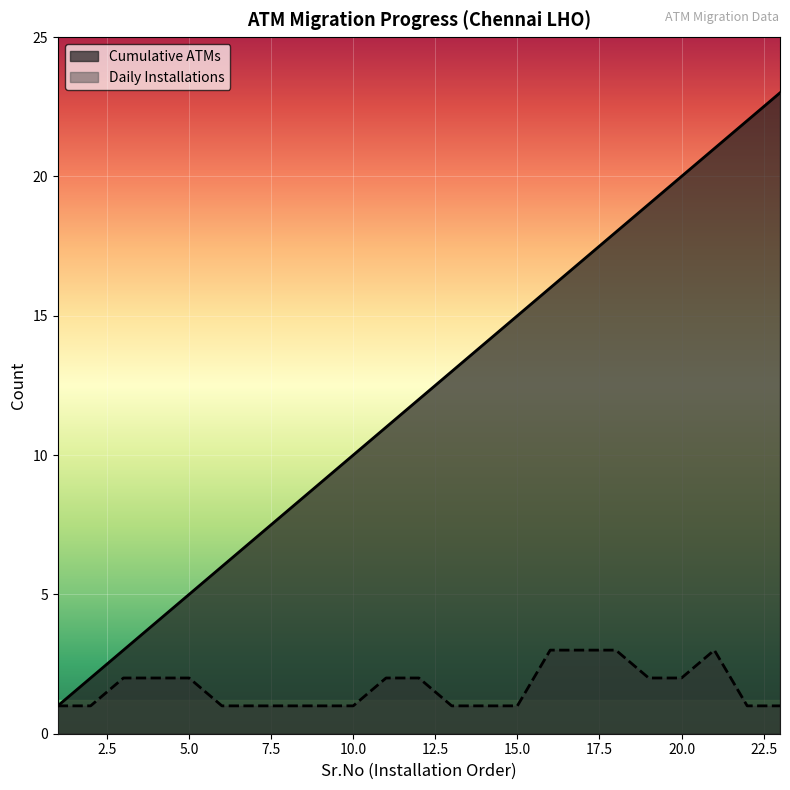

Which series has the largest total across all categories?

Cumulative ATMs